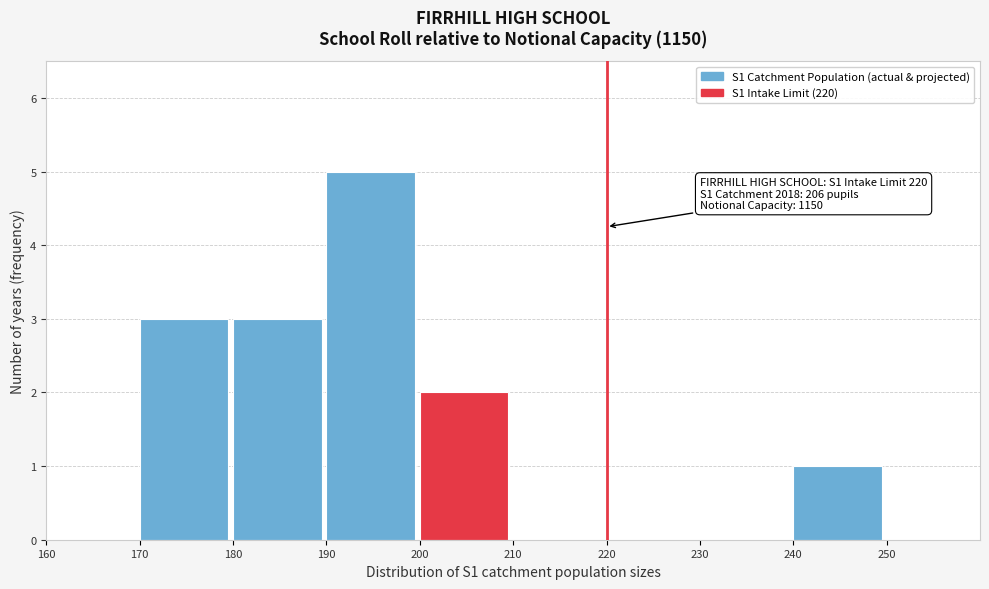

Which range on the x-axis has the tallest bar?

190 to 200